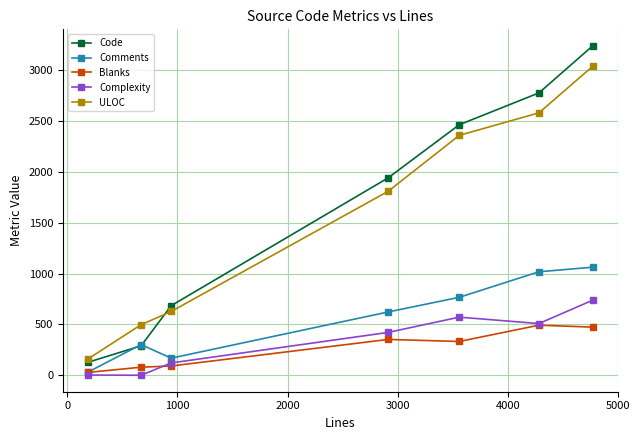

What is the highest value of the Code series?

3238